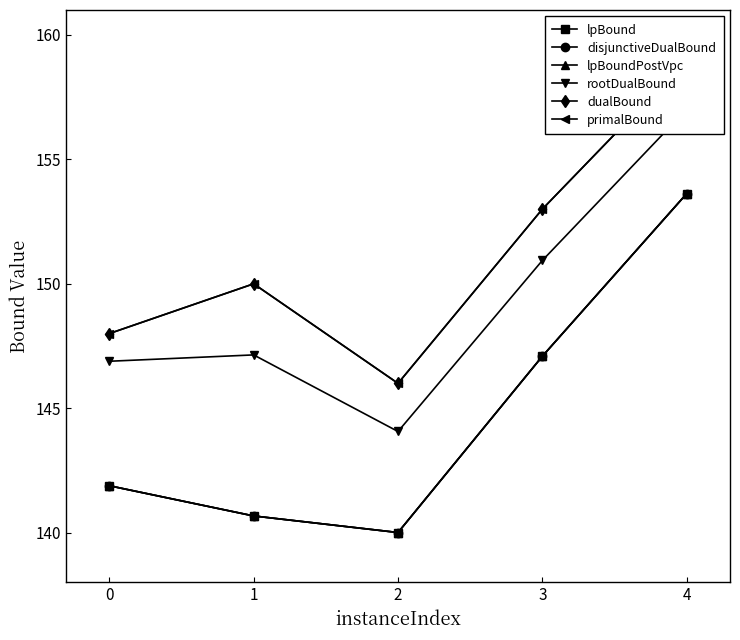

Does the chart have visible grid lines?

No